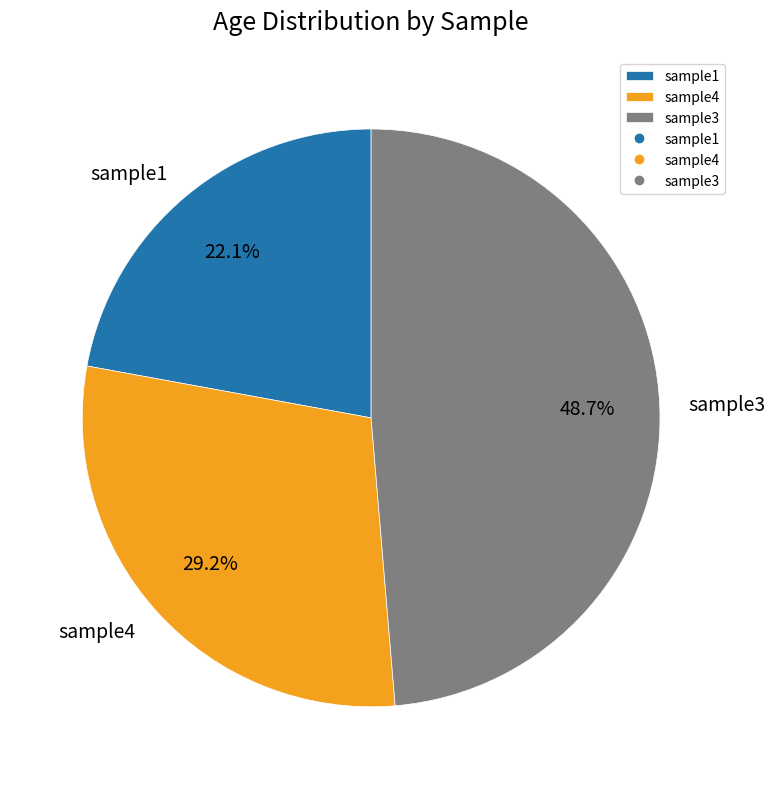

What is the largest slice in the pie chart?

sample3